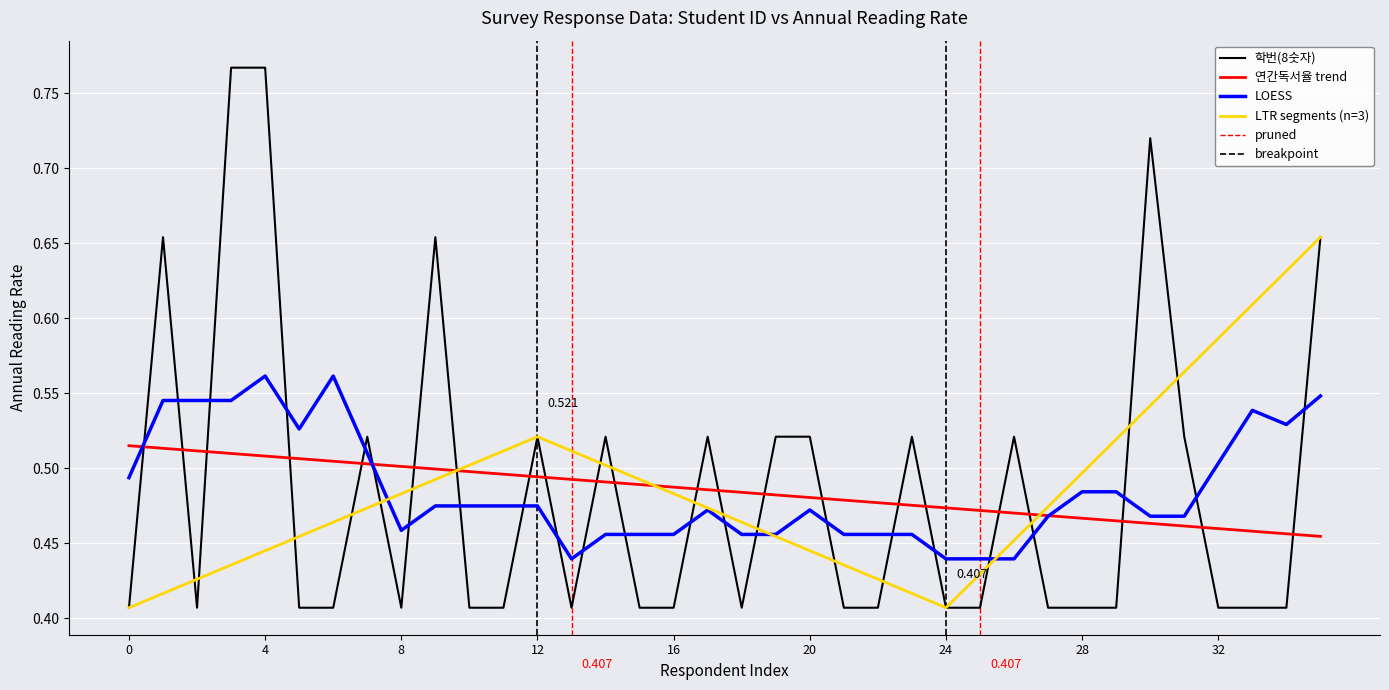

Is this an area chart (filled region under the line)?

No